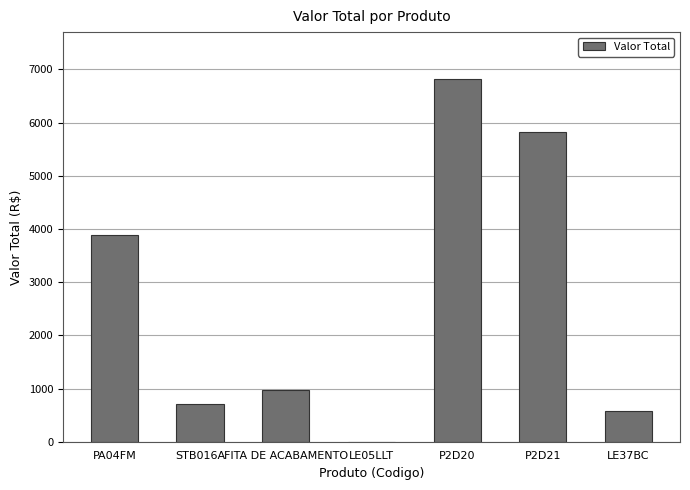

What is the change in value from FITA DE ACABAMENTO to P2D20?

+5850.0